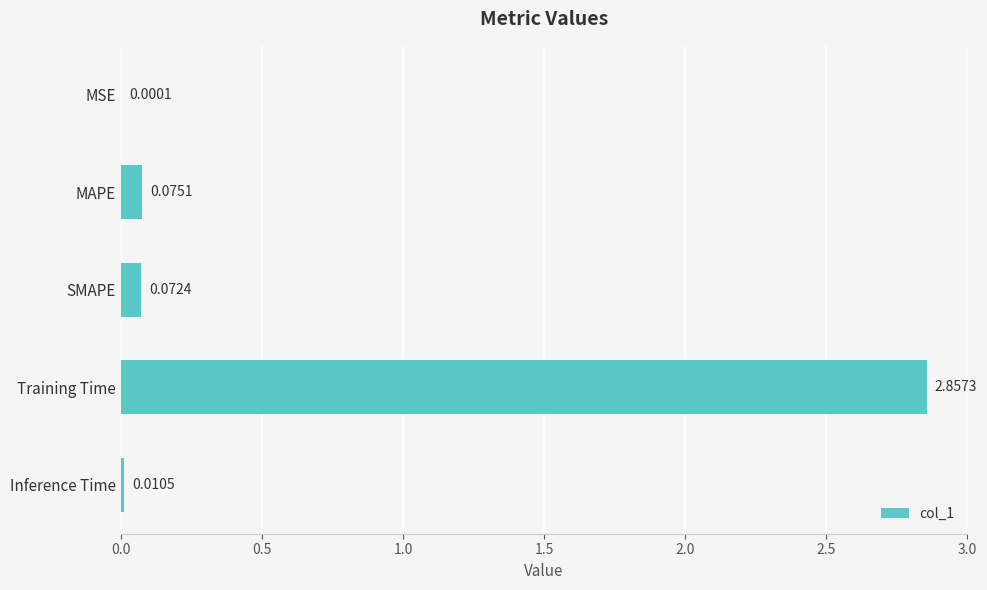

What is the sum of all values?

3.0